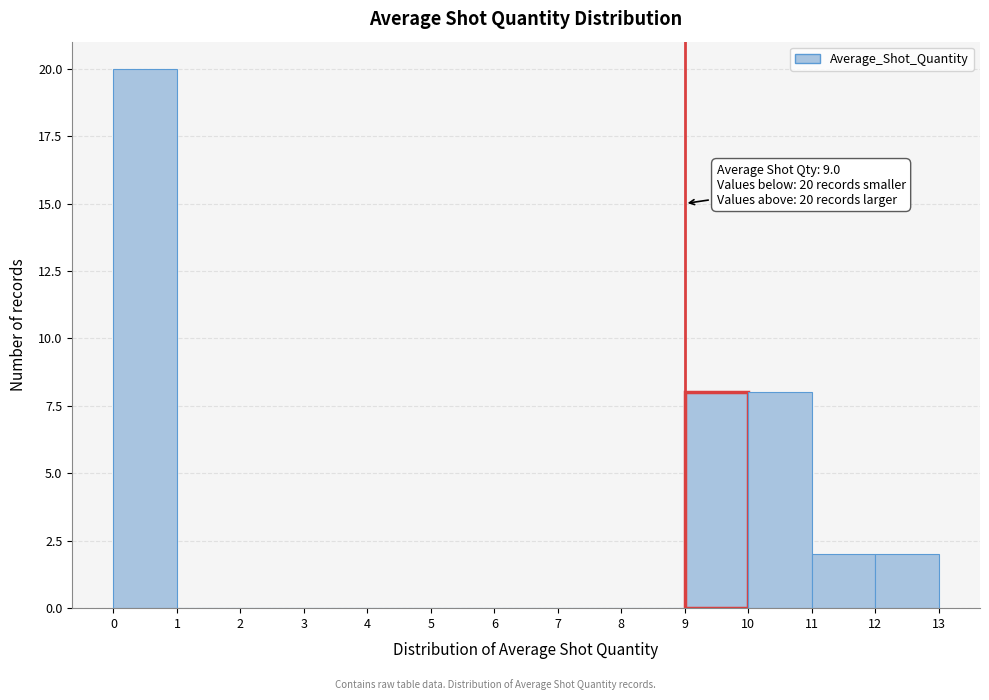

Which range on the x-axis has the tallest bar?

0 to 1